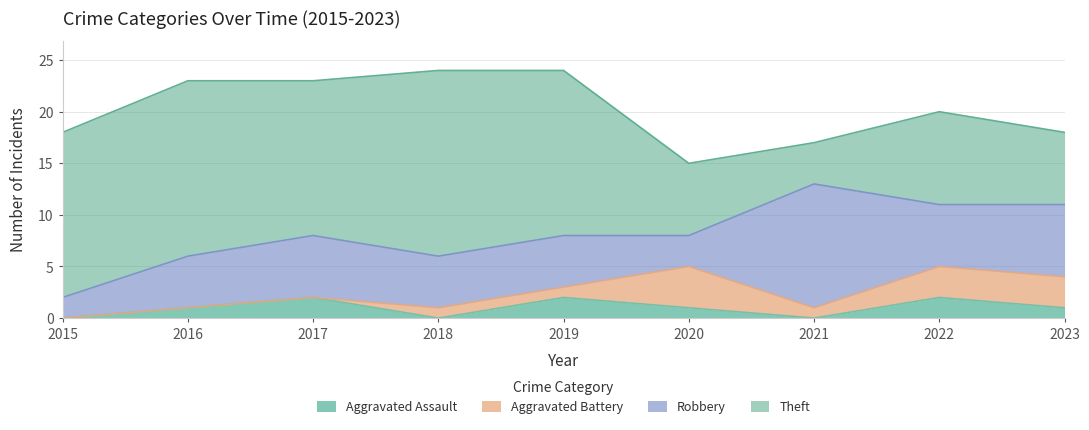

Which series has the widest spread of values?

Theft